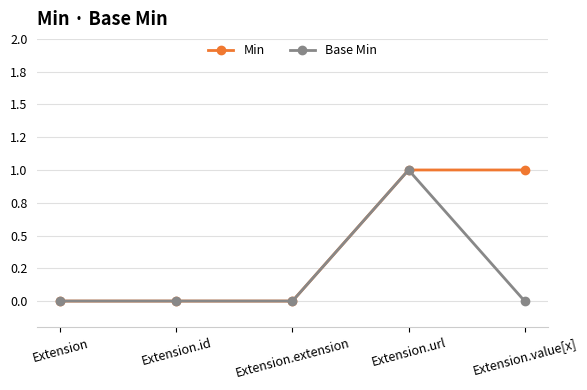

At how many categories does at least one series exceed 0?

2